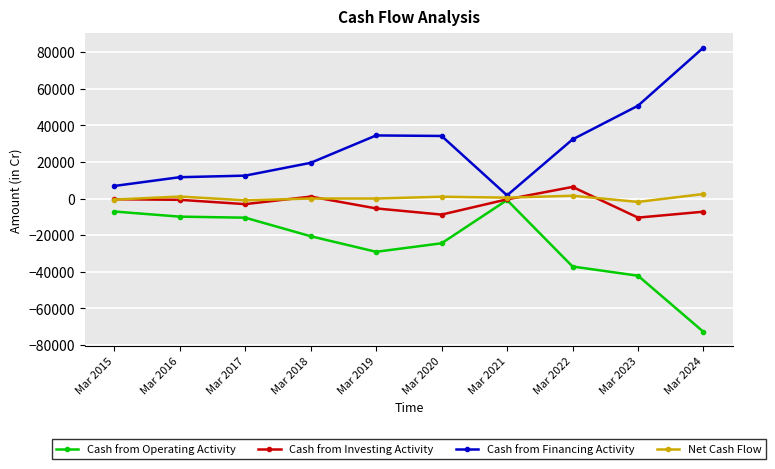

Which category has the lowest value in the Cash from Financing Activity series?

Mar 2021